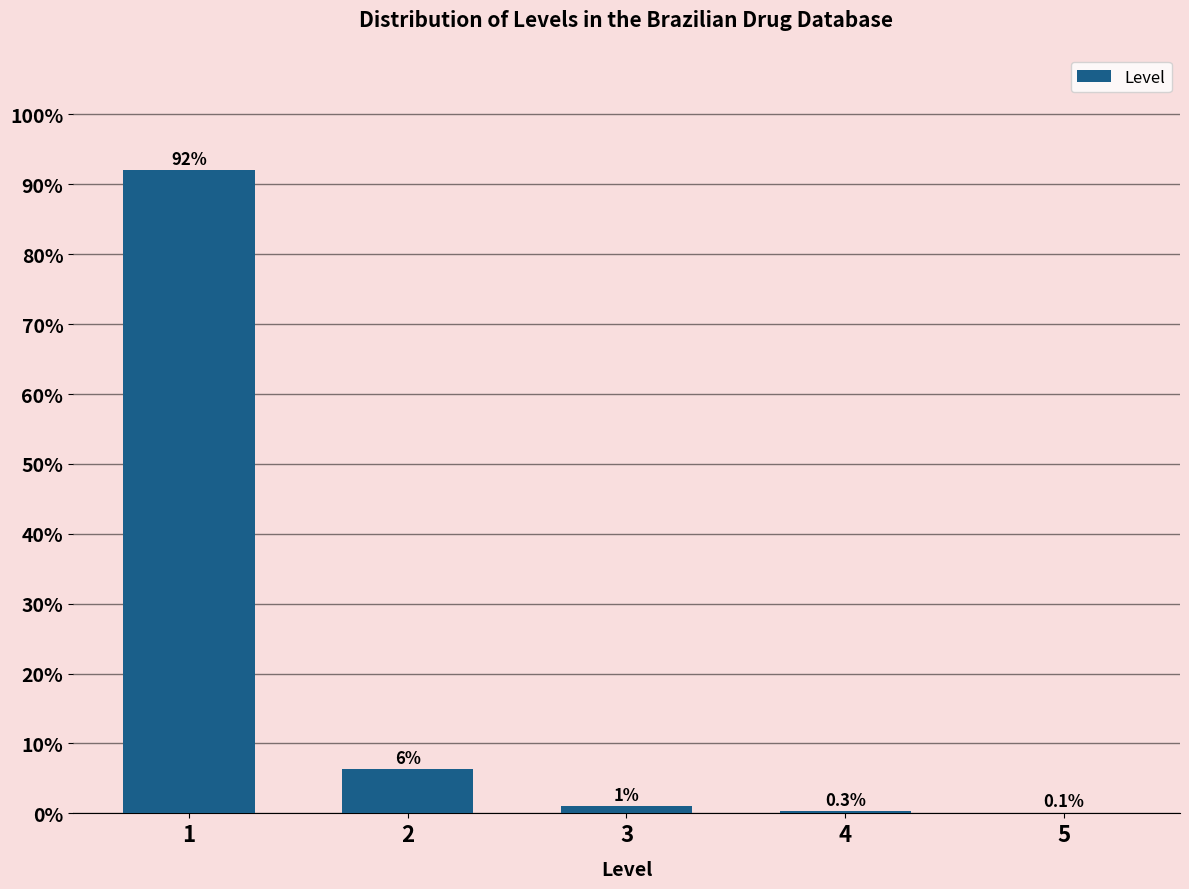

Is it true that the value at 1 is 39.7?

False